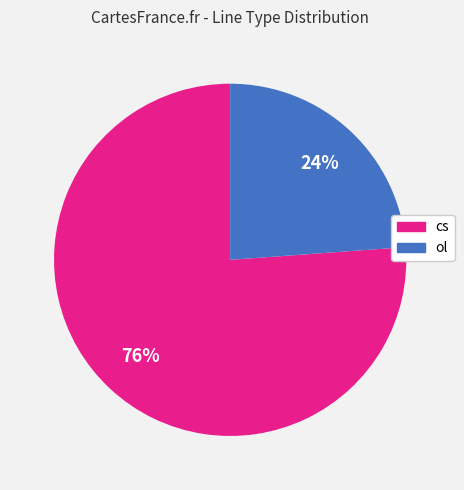

What is the largest slice in the pie chart?

cs